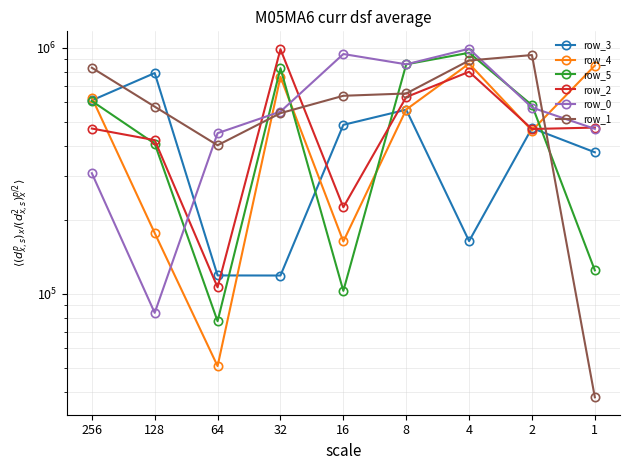

True or false: row_2 and row_0 cross at least once.

True